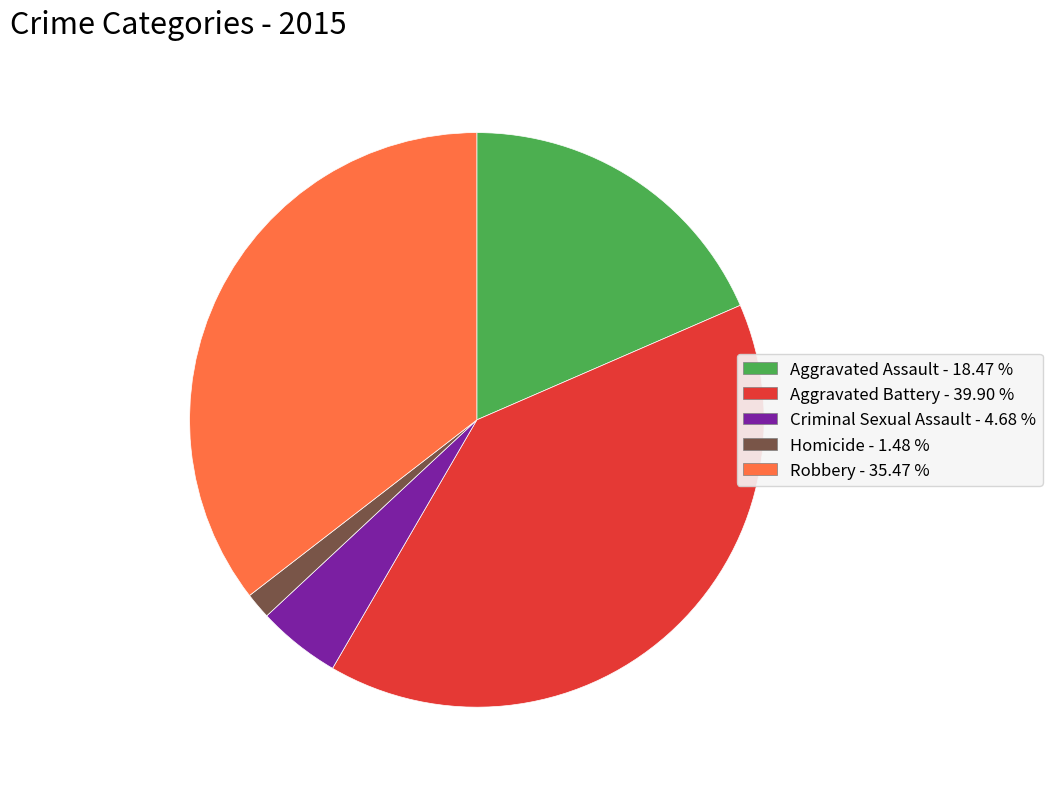

Which slice is the smallest?

Homicide